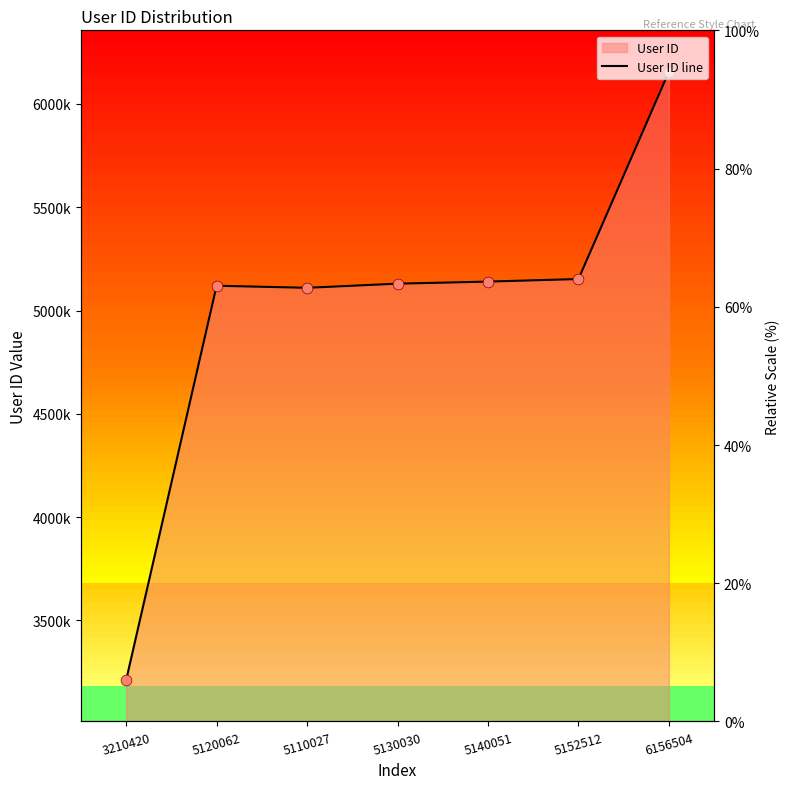

Which has a higher value, 6156504 or 3210420?

6156504